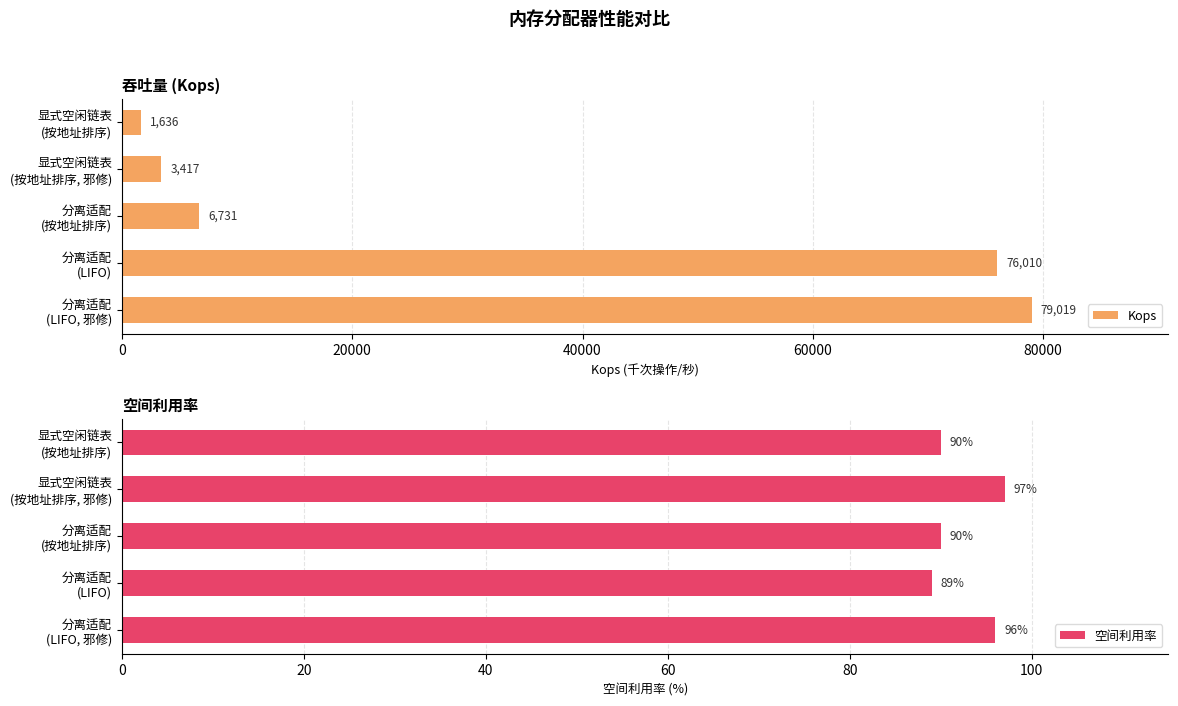

How many 空间利用率 values are between 90 and 96?

3